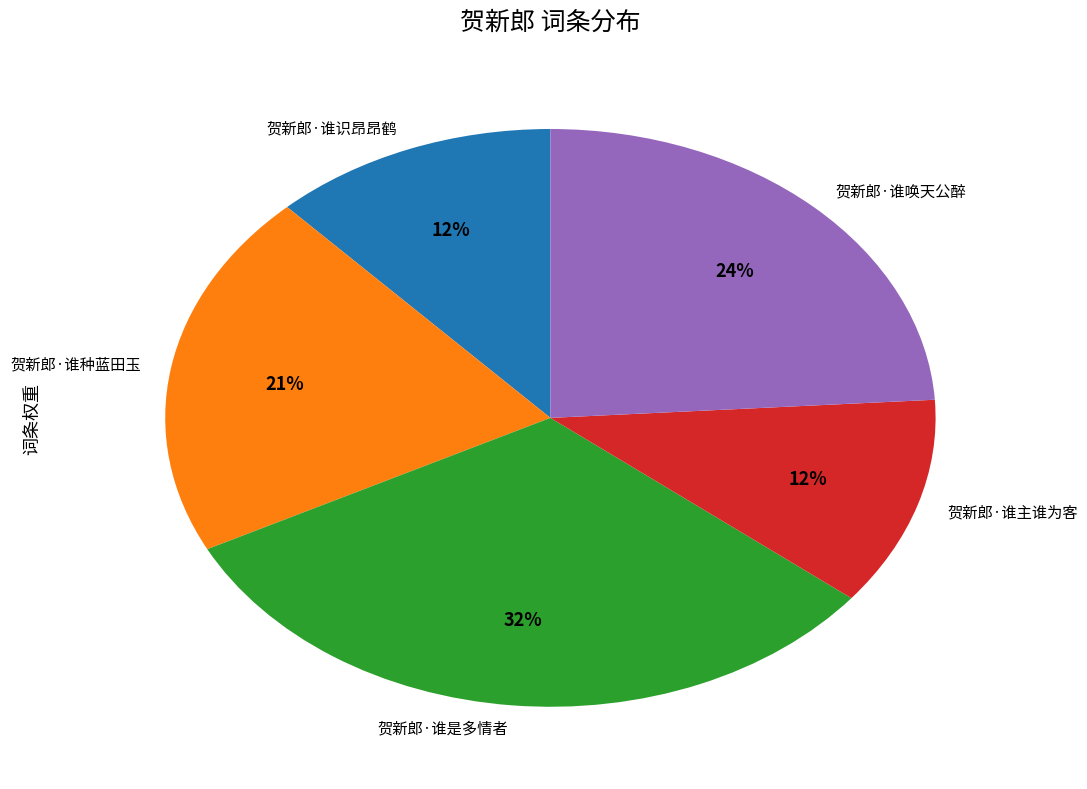

Which has a higher value, 贺新郎·谁主谁为客 or 贺新郎·谁唤天公醉?

贺新郎·谁唤天公醉